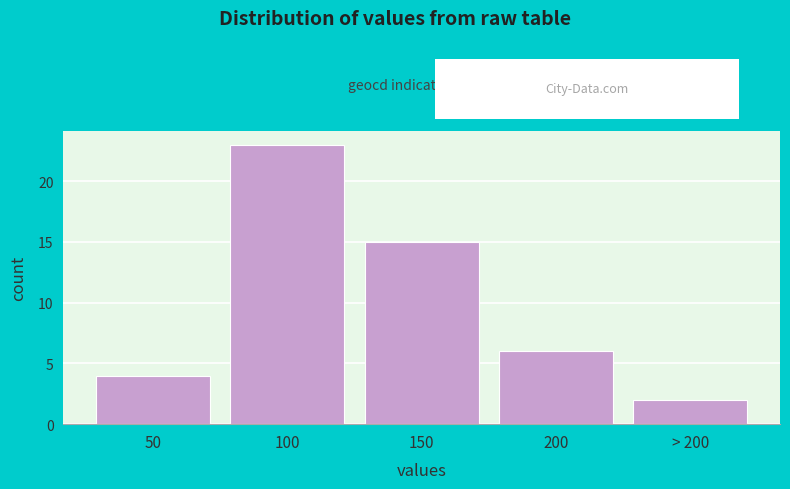

Reading right to left, transcribe all the data shown in this chart.

2	6	15	23	4